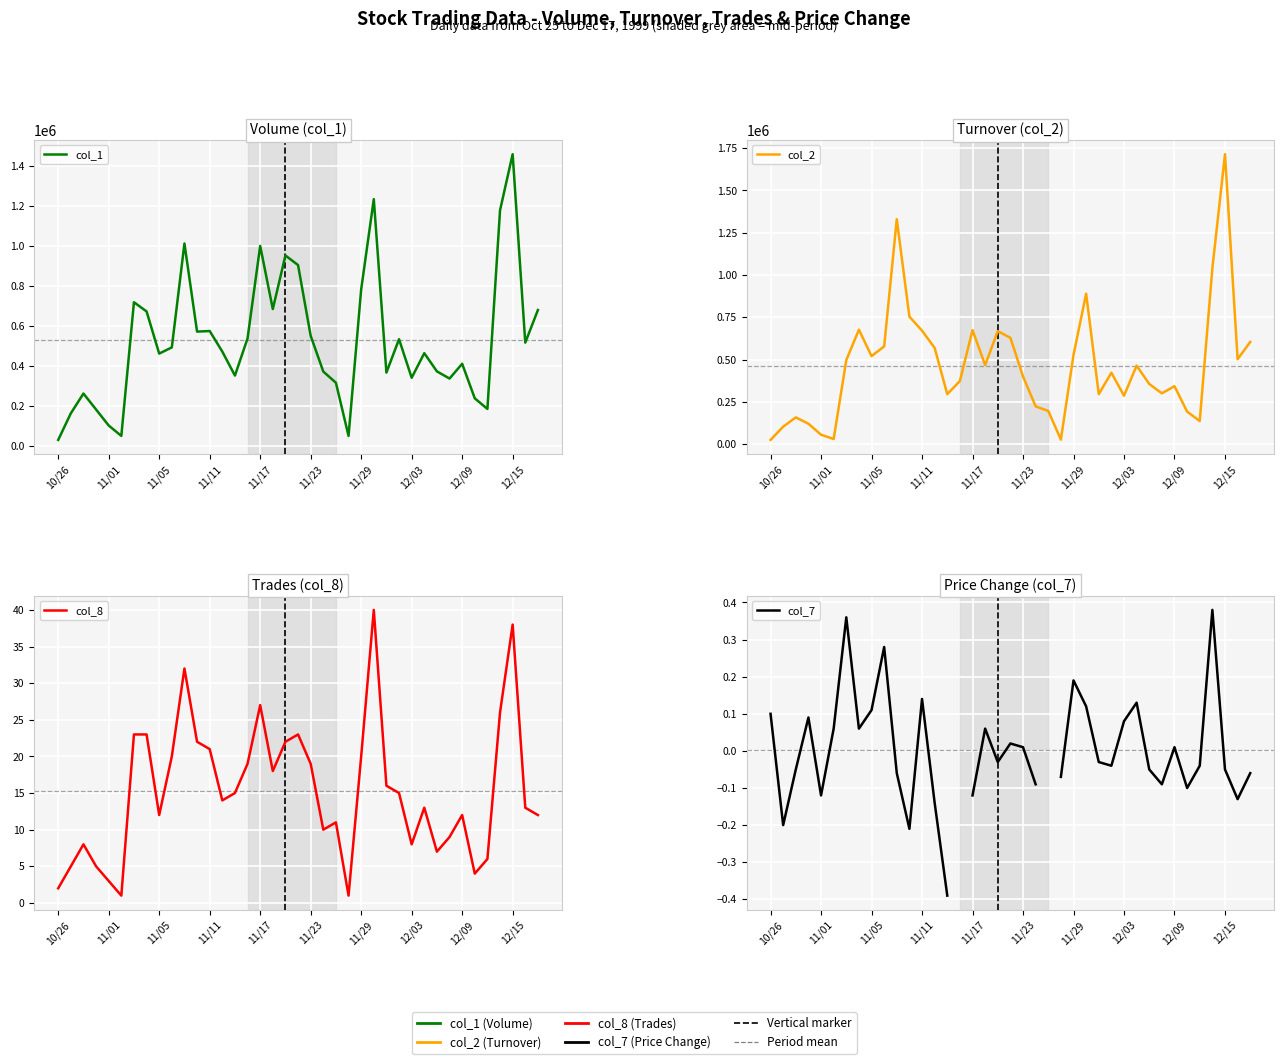

In col_8, how many points are lower than both neighbors (excluding endpoints)?

9